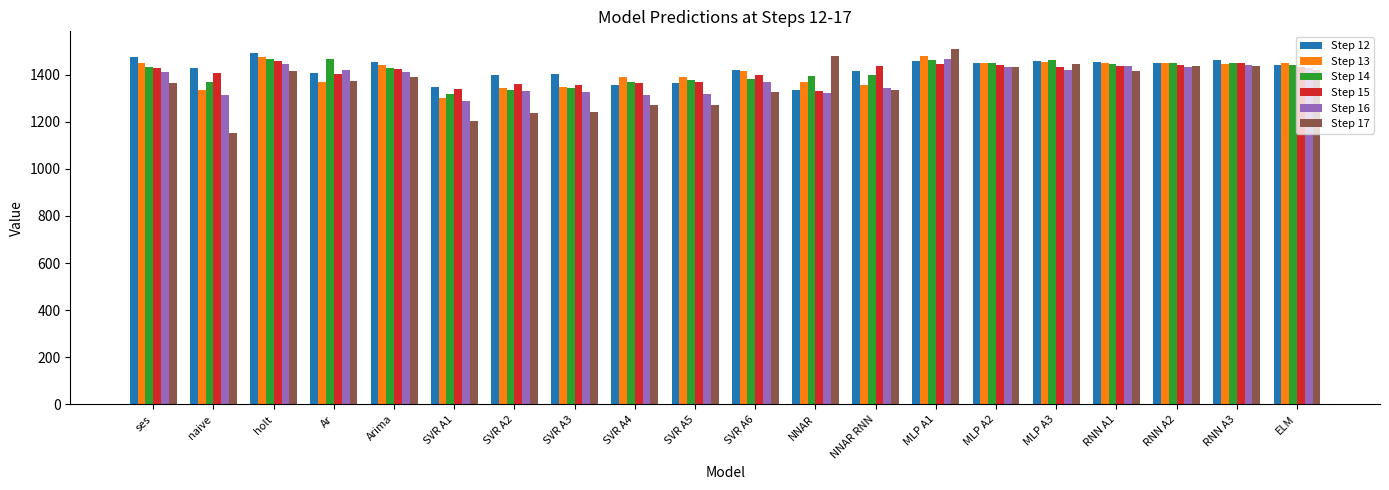

What are all the series names shown in the legend?

Step 12, Step 13, Step 14, Step 15, Step 16, Step 17